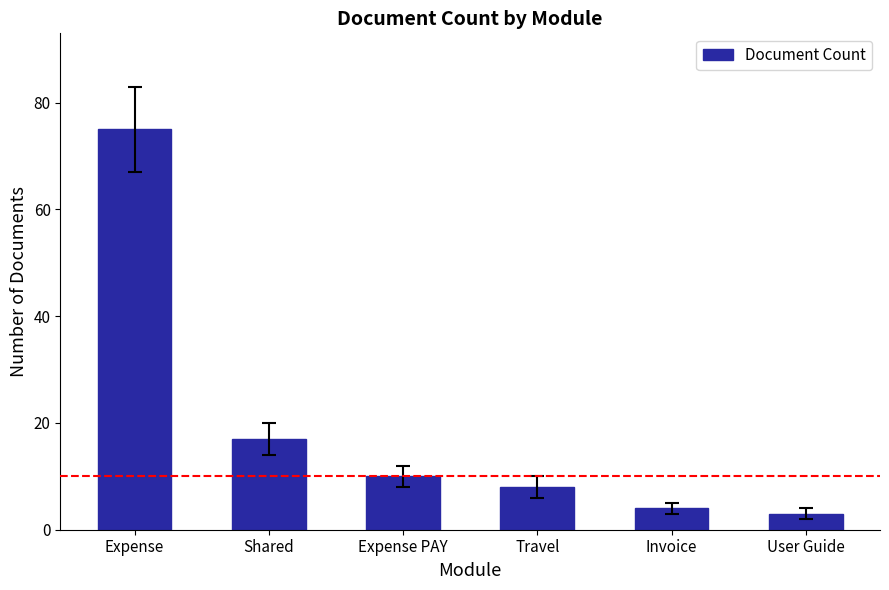

Reading right to left, transcribe all the data shown in this chart.

3	4	8	10	17	75